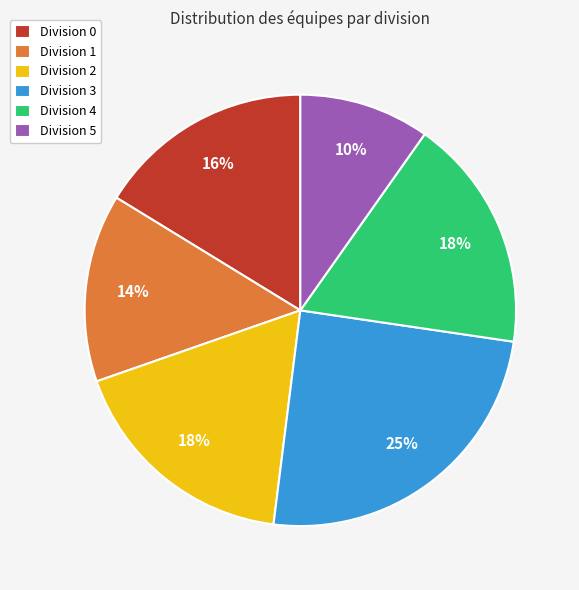

How many slices are in this pie chart?

6